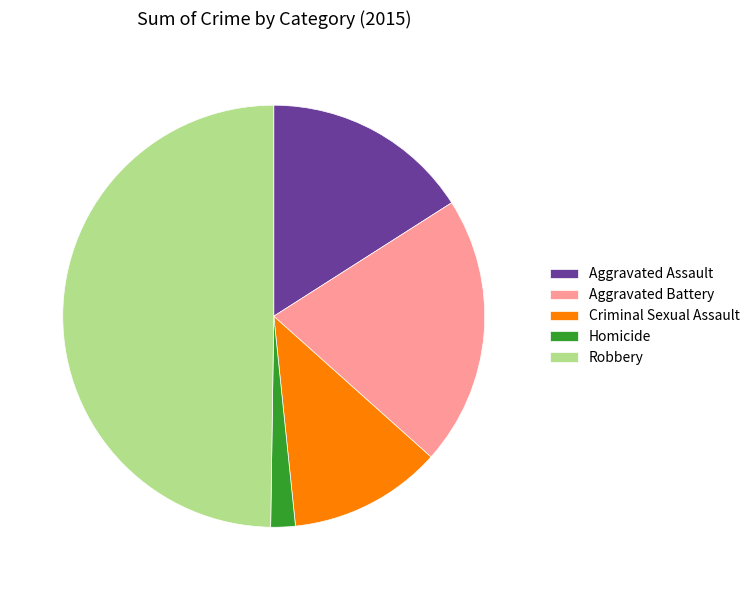

Is Aggravated Assault the majority of the pie?

No